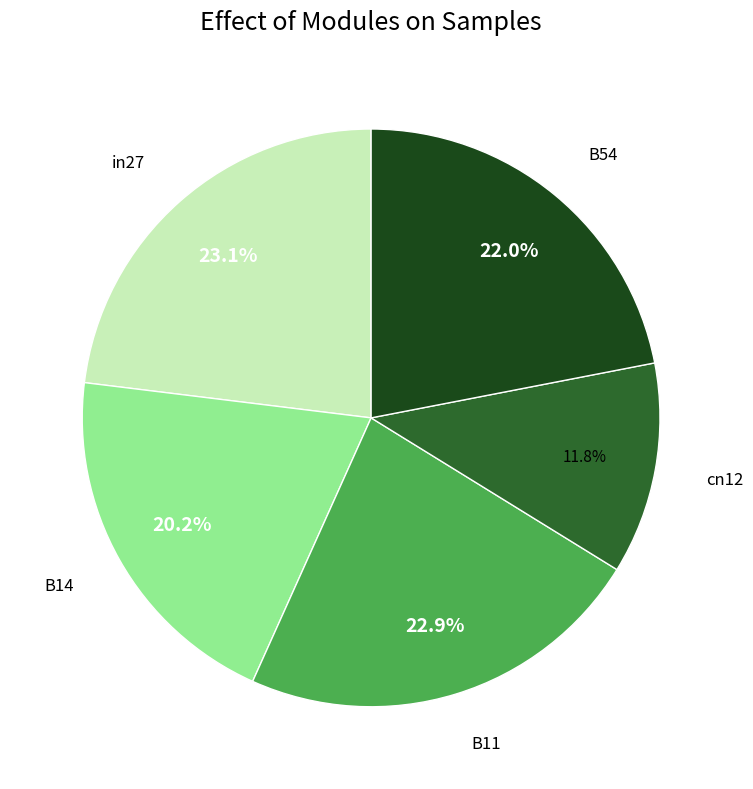

Does any single category account for the majority?

No